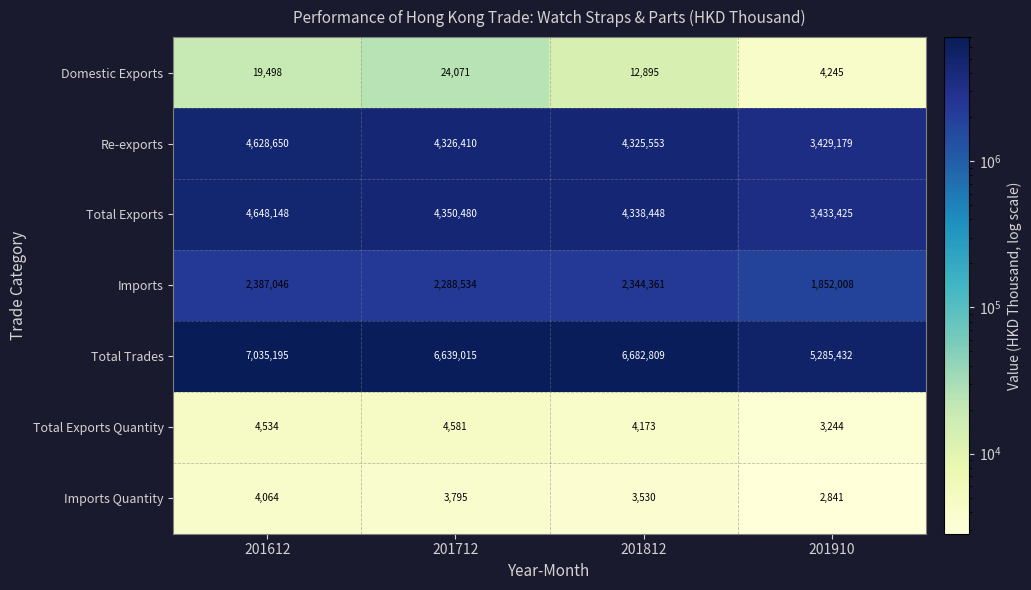

How many distinct data groups are displayed?

7